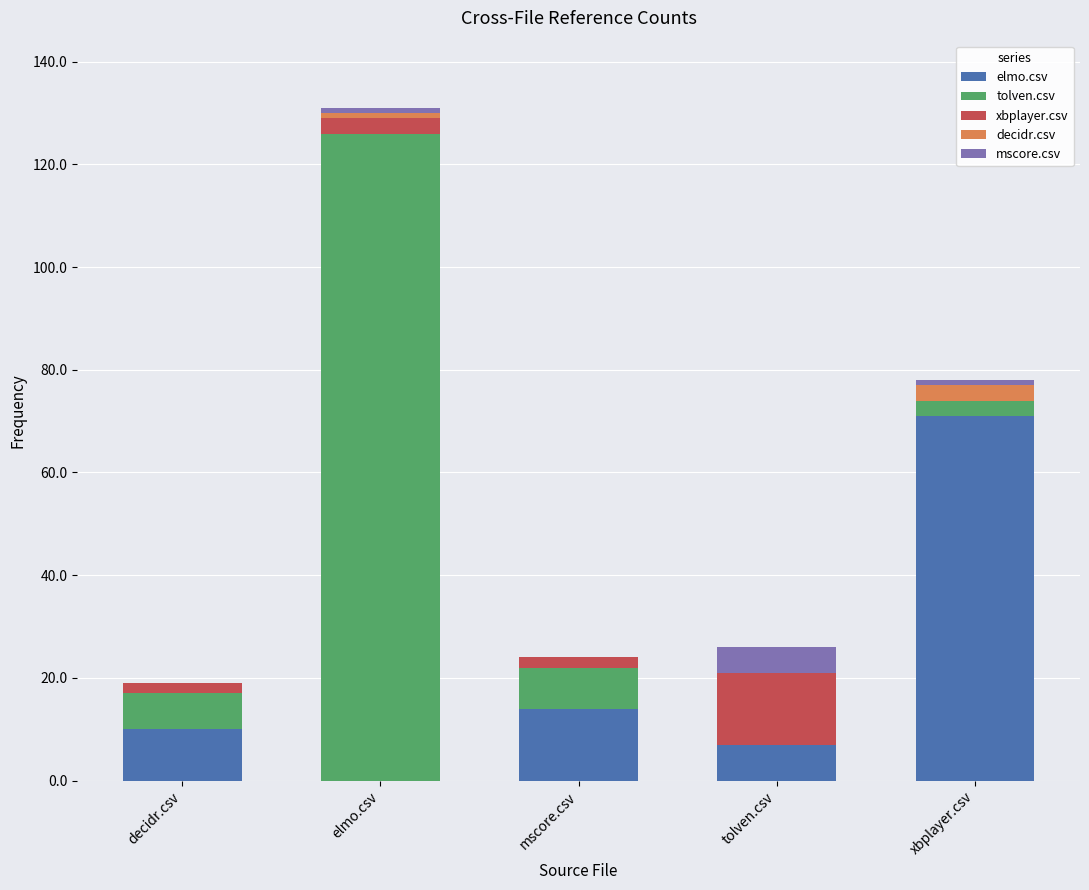

At which category is the sum across all series the highest?

elmo.csv